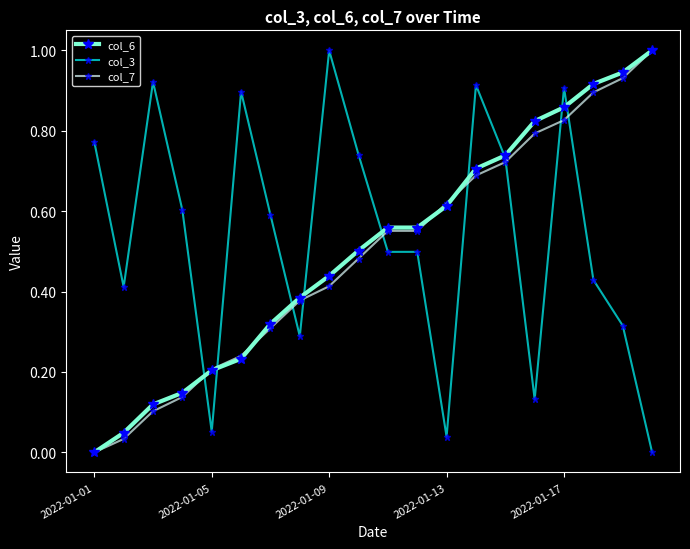

What is the highest value of the col_3 series?

1.0